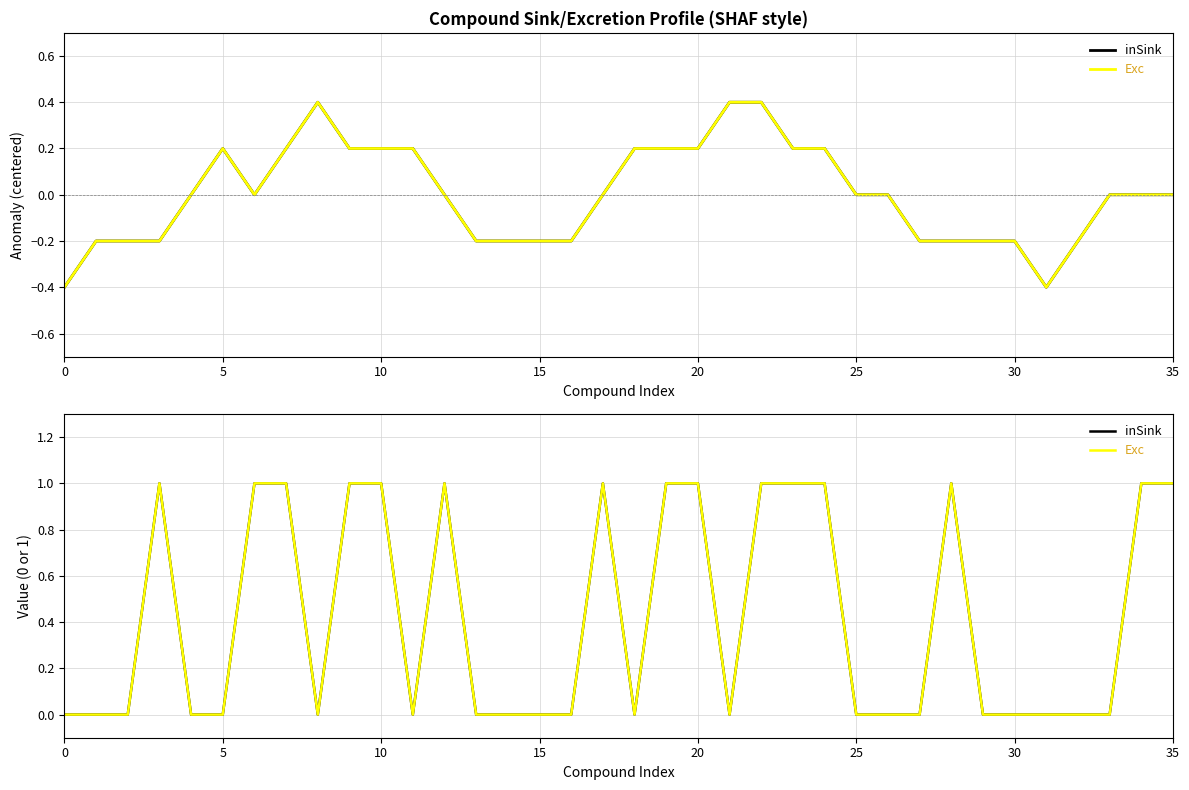

Is it true that inSink equals -1 at 15?

False